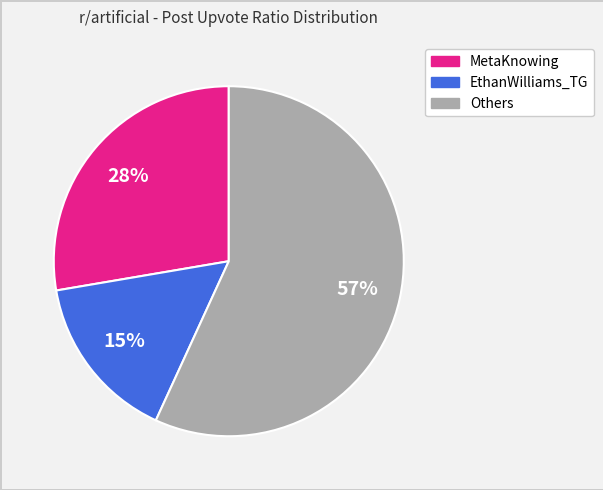

How many segments does this pie chart have?

3